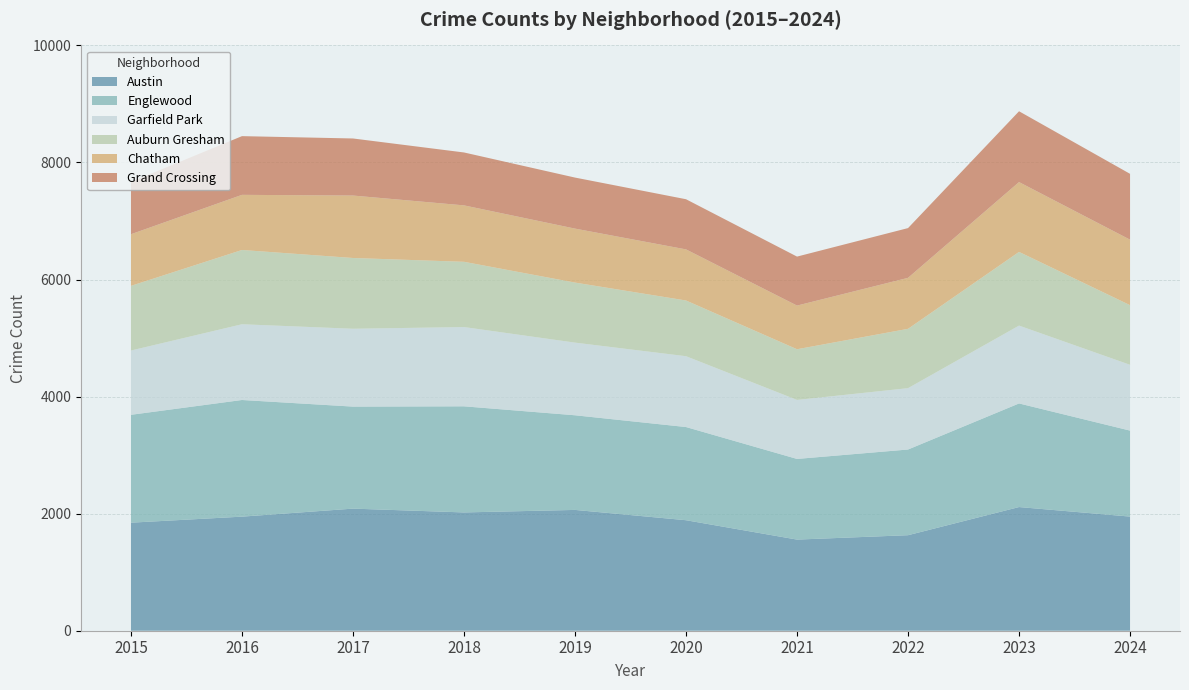

Reading left to right, what are all the values shown in this chart?

Austin: 1846	1949	2086	2021	2064	1888	1557	1632	2113	1950
Englewood: 1843	1993	1743	1813	1617	1592	1378	1464	1770	1469
Garfield Park: 1098	1294	1330	1354	1241	1210	1008	1048	1330	1124
Auburn Gresham: 1105	1269	1209	1115	1026	952	866	1014	1259	1019
Chatham: 882	942	1067	964	922	873	746	871	1193	1119
Grand Crossing: 893	1003	975	904	872	857	837	850	1210	1125